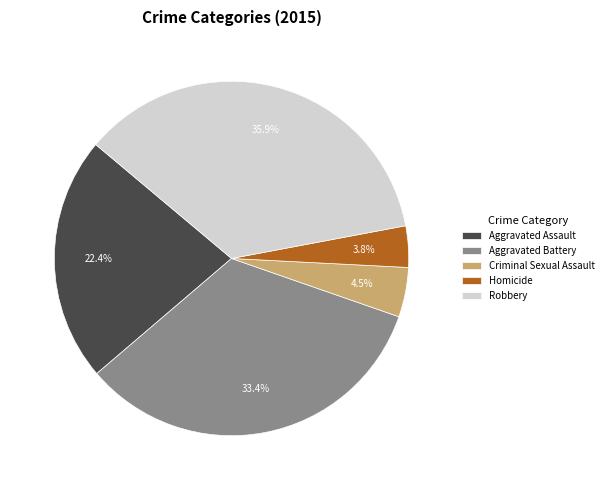

Count the number of slices in the pie.

5